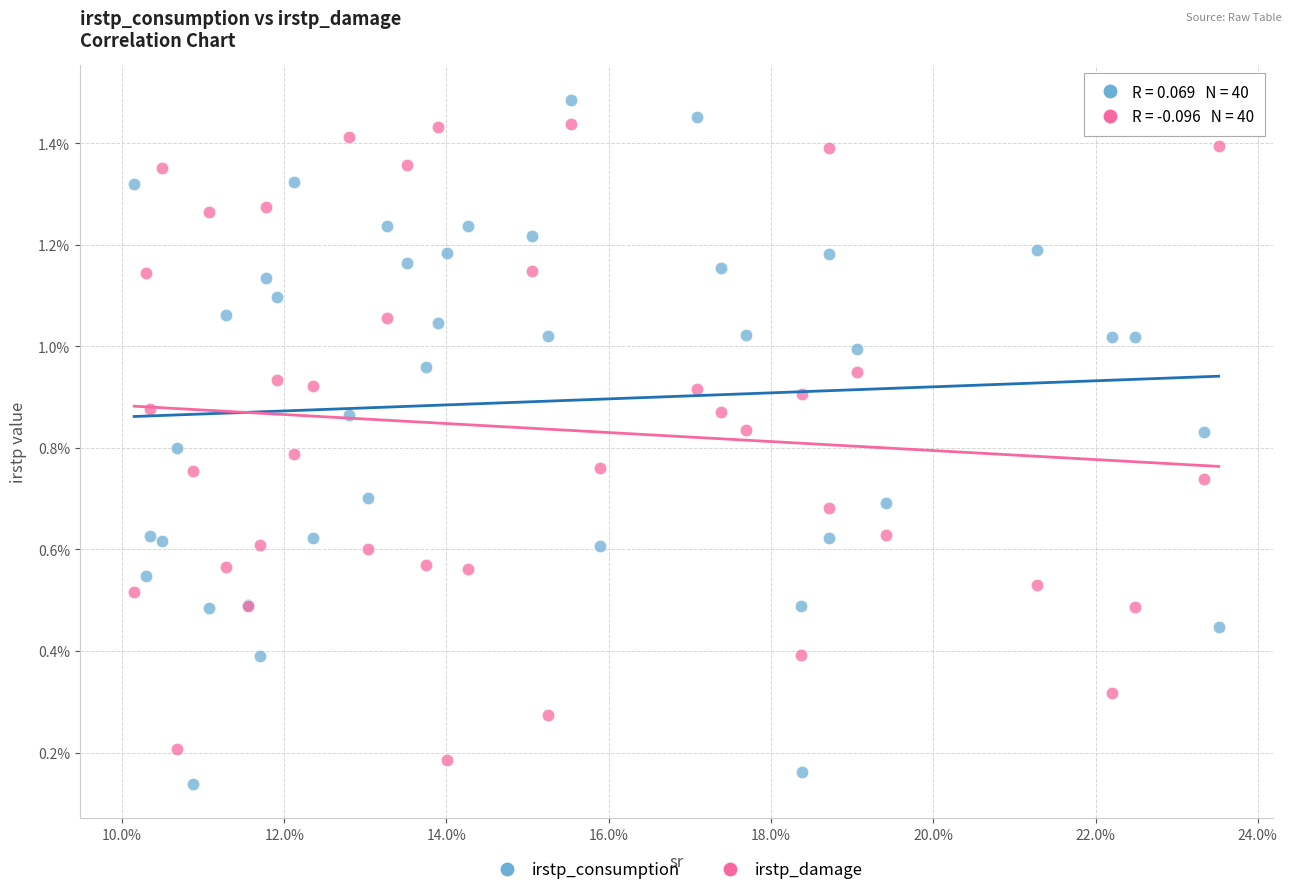

Which series contains the highest Y value?

irstp_consumption